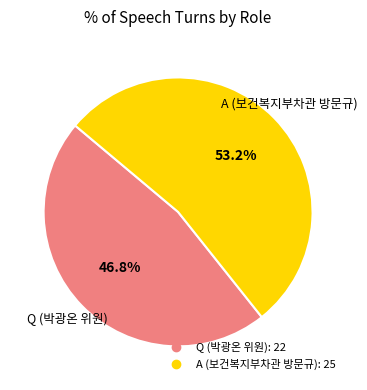

Is there a majority slice in this chart?

Yes